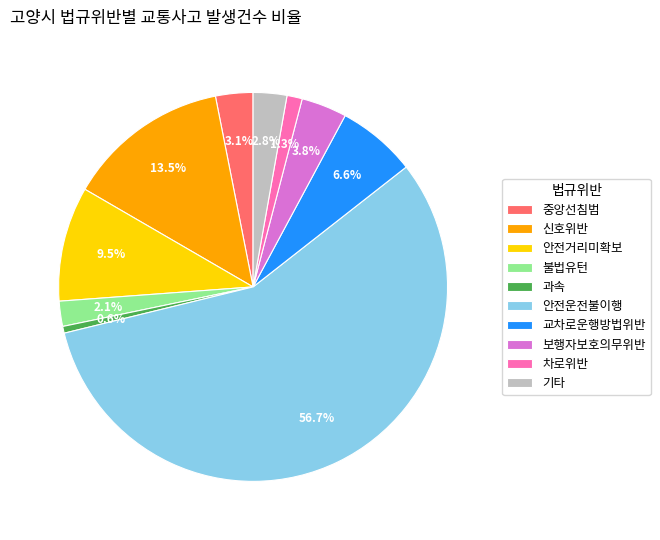

What is the total percentage of 보행자보호의무위반 and 불법유턴?

5.9%